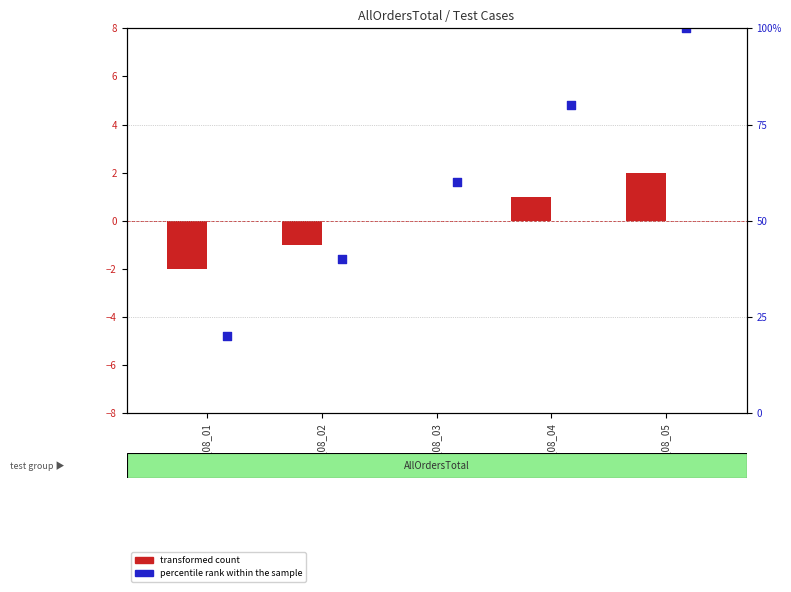

Which series reaches the minimum Y coordinate?

transformed count